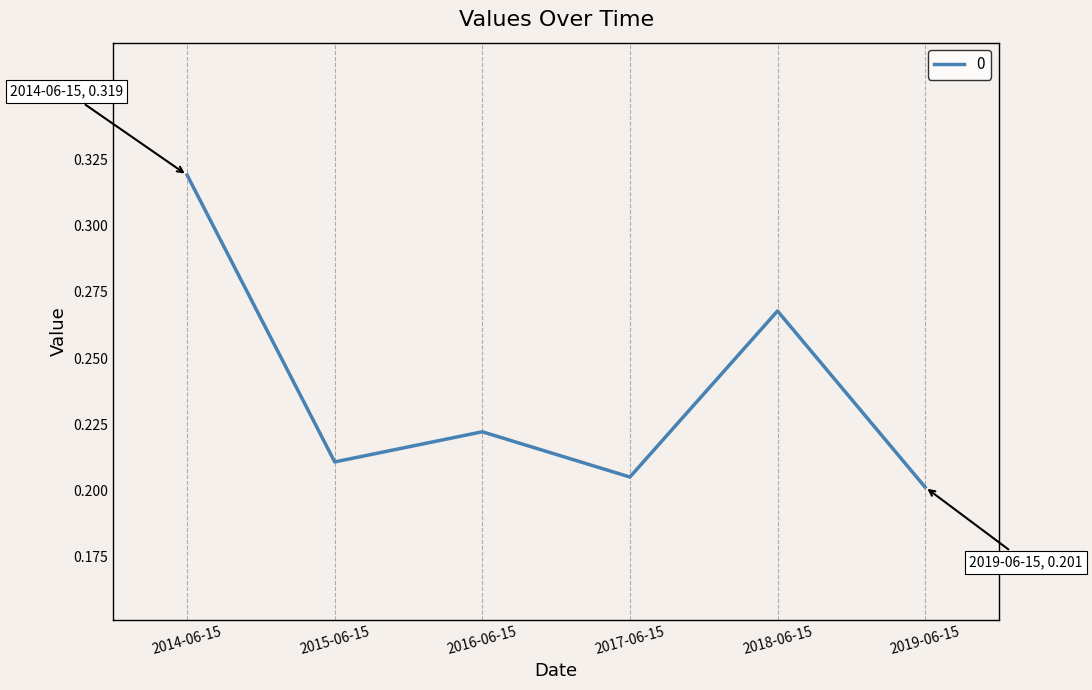

At which category does the data reach its first local peak?

2016-06-15